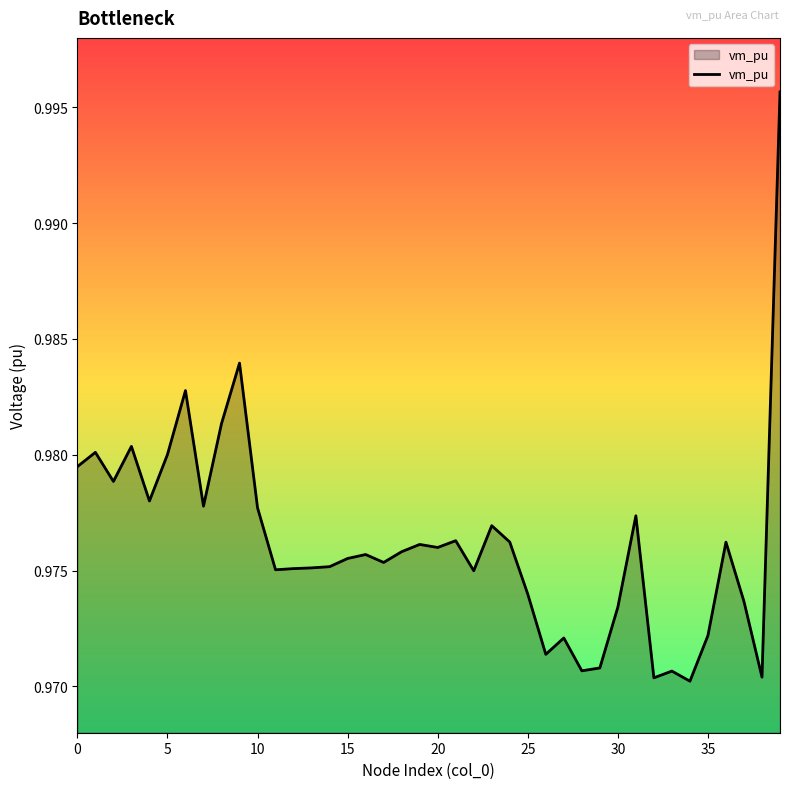

Does the chart have visible grid lines?

No